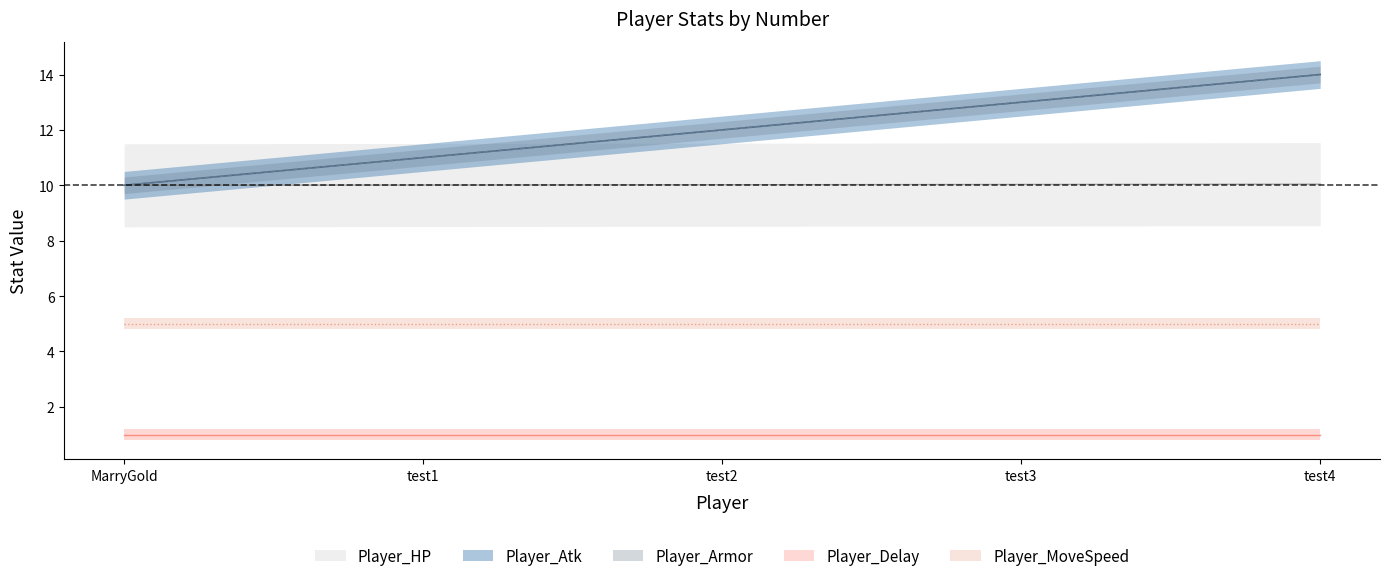

Which has a higher value, MarryGold or test3?

test3